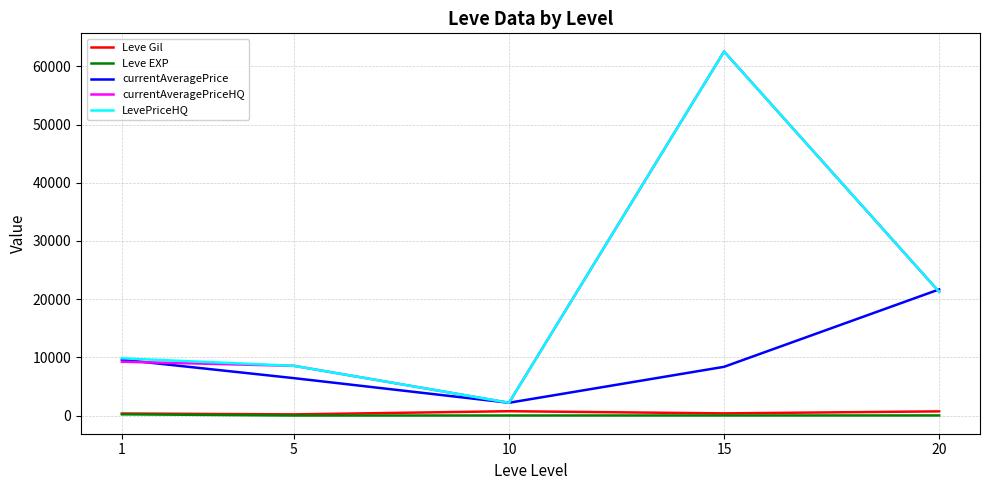

The value of currentAveragePriceHQ at 5 is 14548.8. True or false?

False